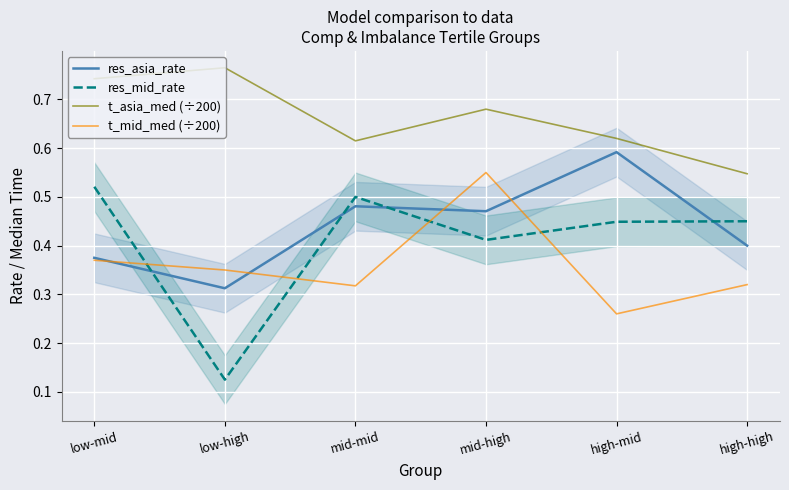

Reading right to left, transcribe all the data shown in this chart.

res_asia_rate: 0.4	0.6	0.5	0.5	0.3	0.4
res_mid_rate: 0.5	0.4	0.4	0.5	0.1	0.5
t_asia_med (÷200): 0.5	0.6	0.7	0.6	0.8	0.7
t_mid_med (÷200): 0.3	0.3	0.6	0.3	0.3	0.4